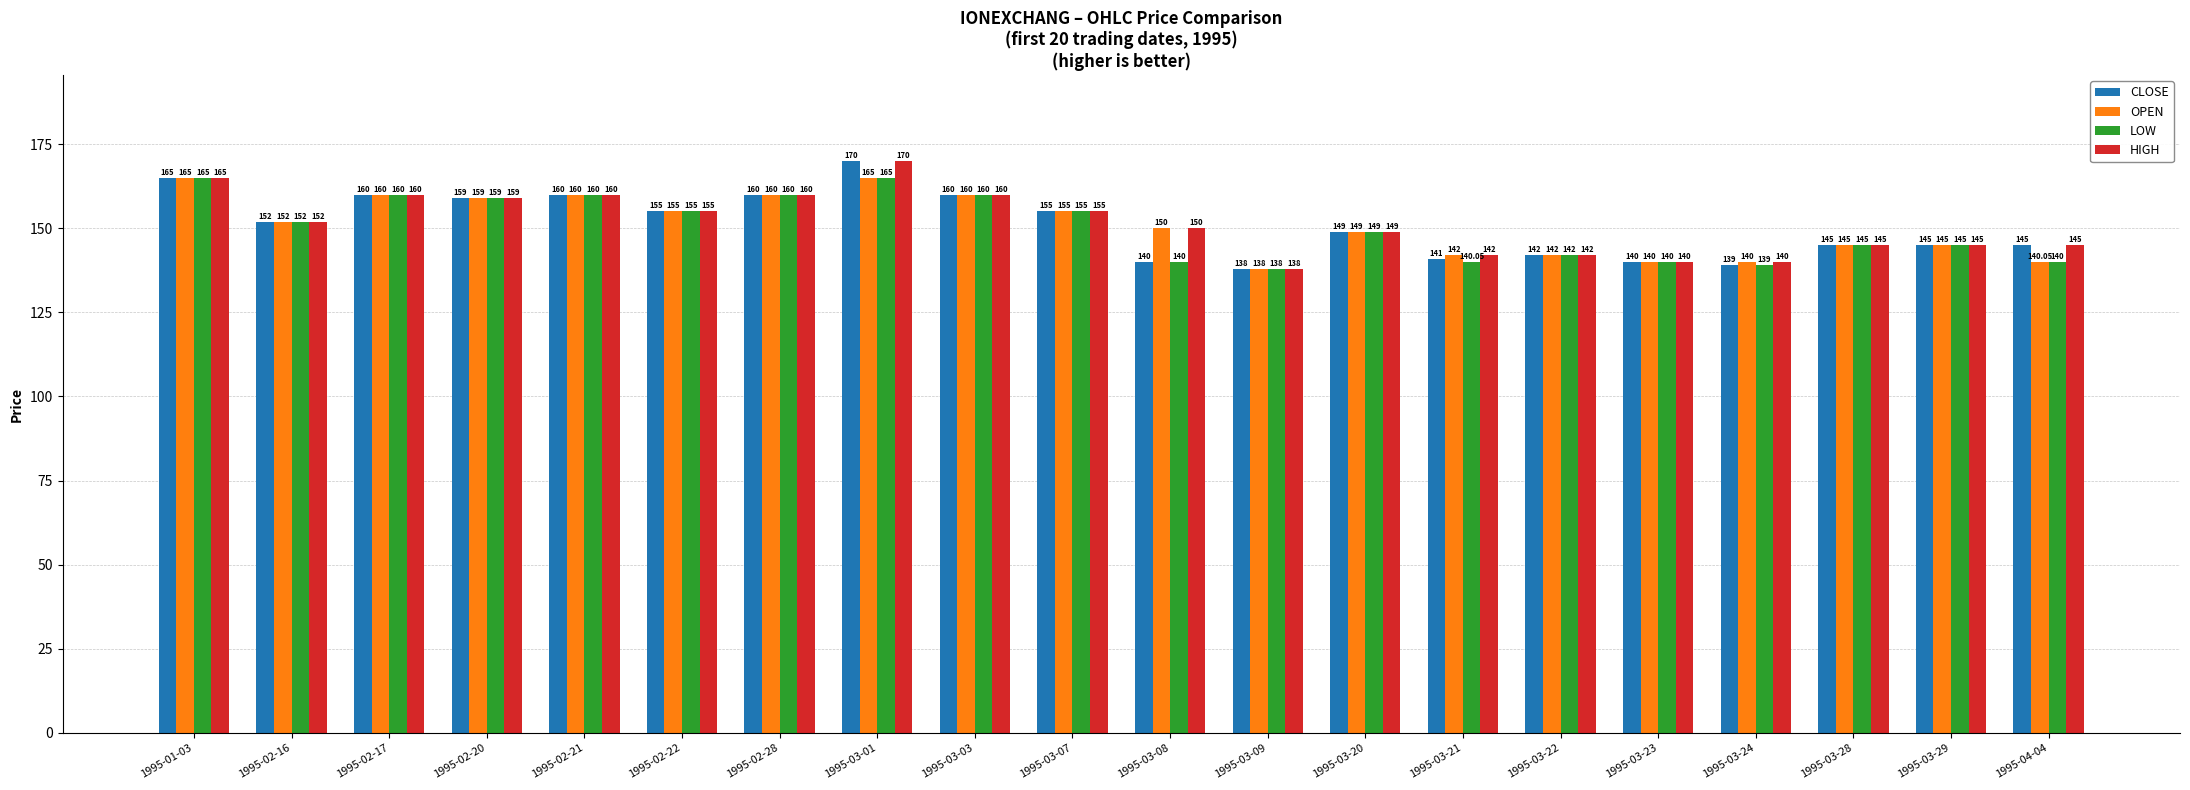

Is the value of CLOSE at 1995-03-22 greater than the value of OPEN at 1995-03-23?

Yes